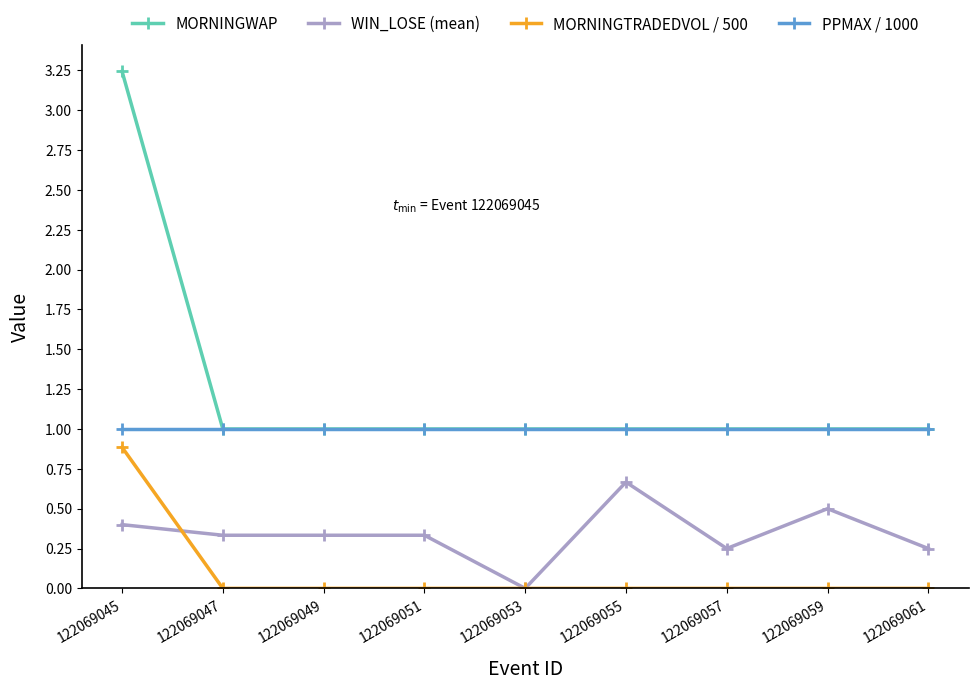

True or false: WIN_LOSE (mean) and MORNINGWAP intersect in this chart.

False